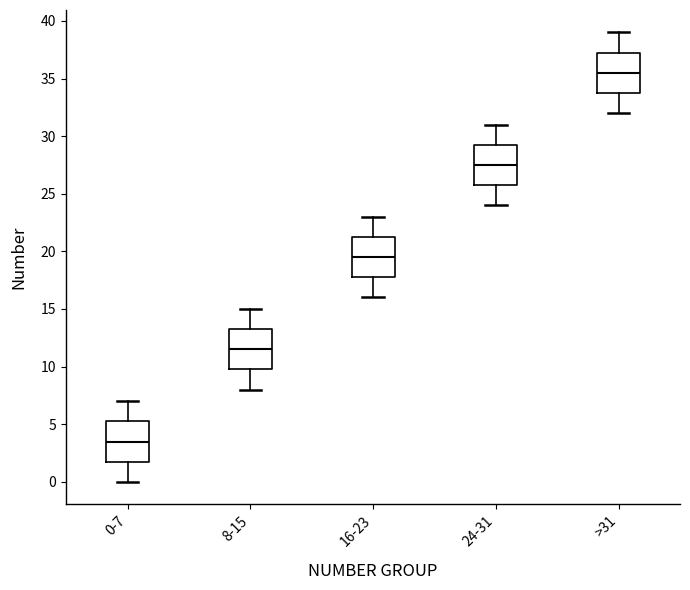

Reading left to right, read every box against the y-axis: the position of its median line, the range the box covers, and the ends of its whiskers. The values are not printed on the chart, so give them approximately, as read against the axis.

0-7: median 3.5, box 2.0 to 5.5, whiskers 0.0 to 7.0
8-15: median 11.5, box 10.0 to 13.5, whiskers 8.0 to 15.0
16-23: median 19.5, box 18.0 to 21.5, whiskers 16.0 to 23.0
24-31: median 27.5, box 26.0 to 29.5, whiskers 24.0 to 31.0
>31: median 35.5, box 34.0 to 37.5, whiskers 32.0 to 39.0